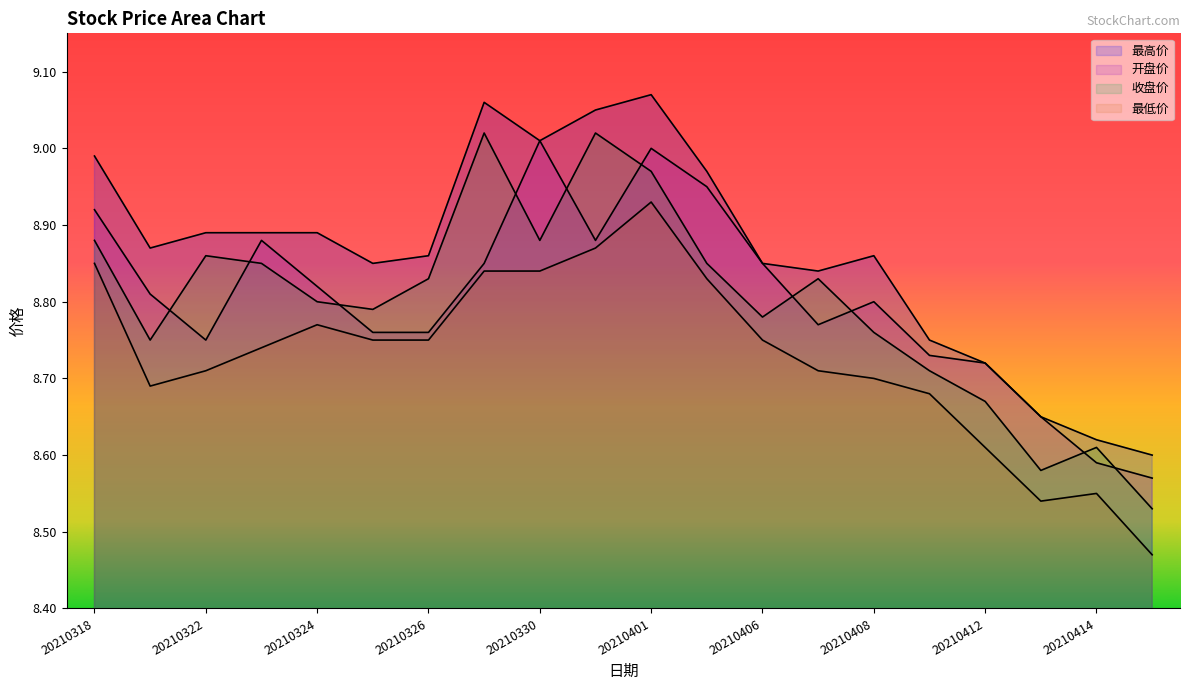

True or false: 开盘价 and 最低价 cross at least once.

False